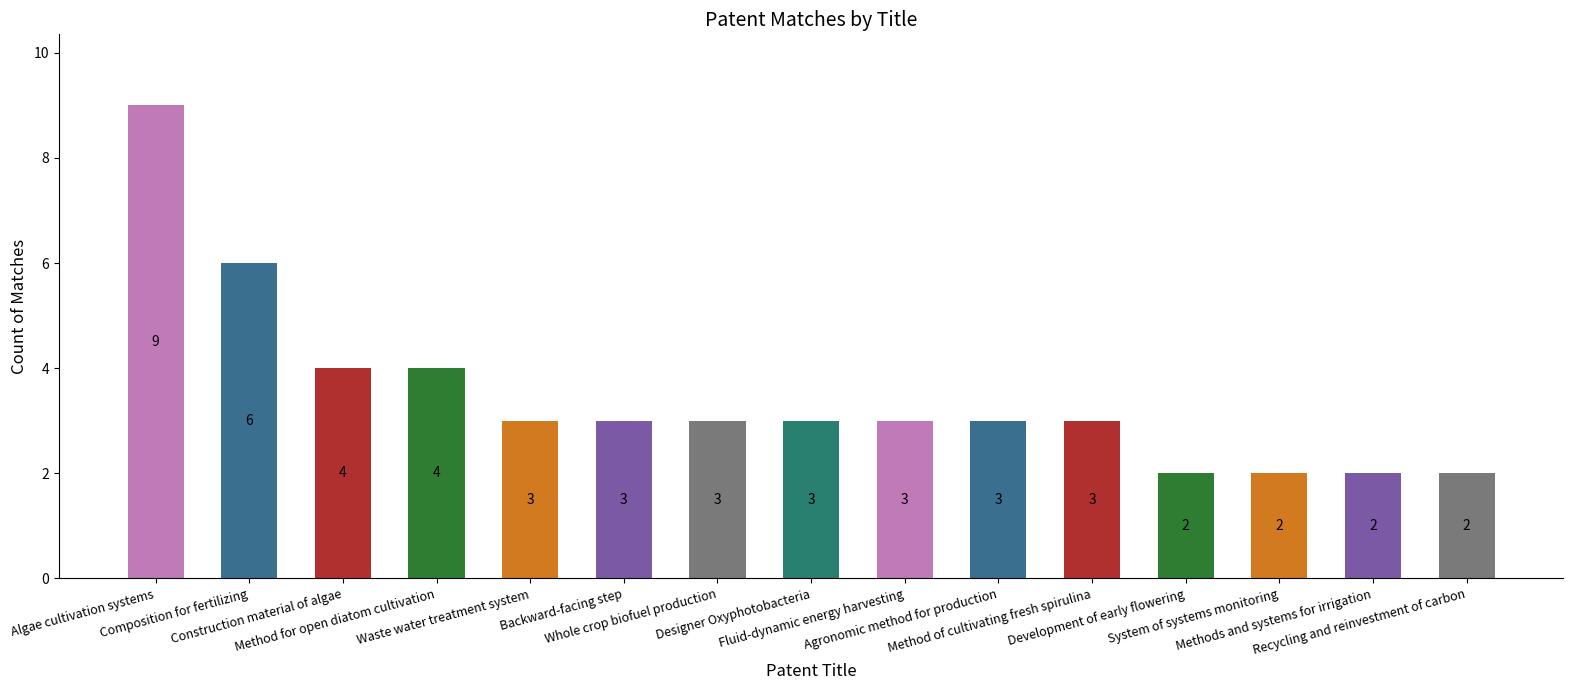

What is the difference between the maximum and minimum values?

7